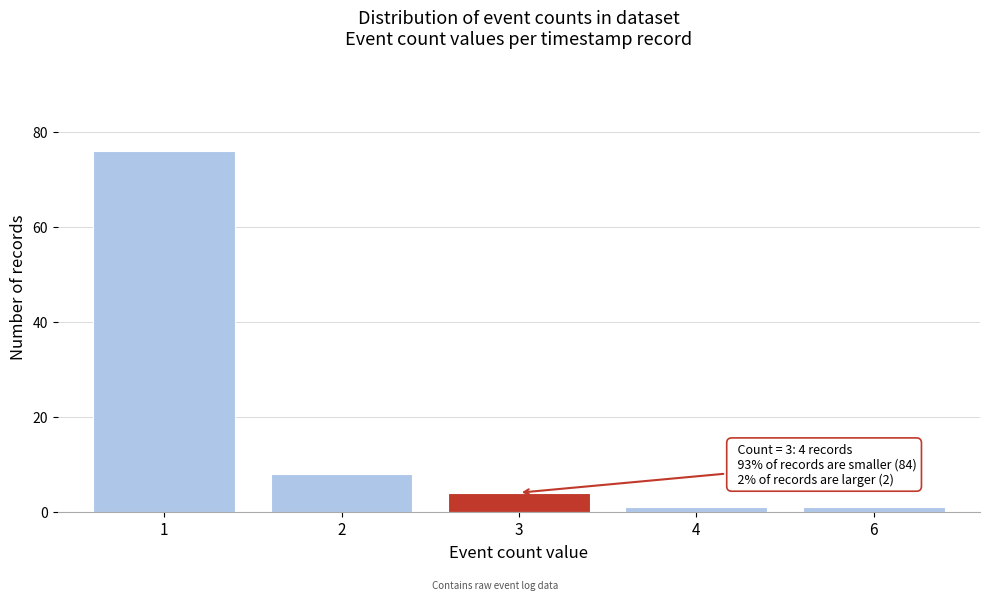

Reading left to right, what are all the values shown in this chart?

76	8	4	1	1